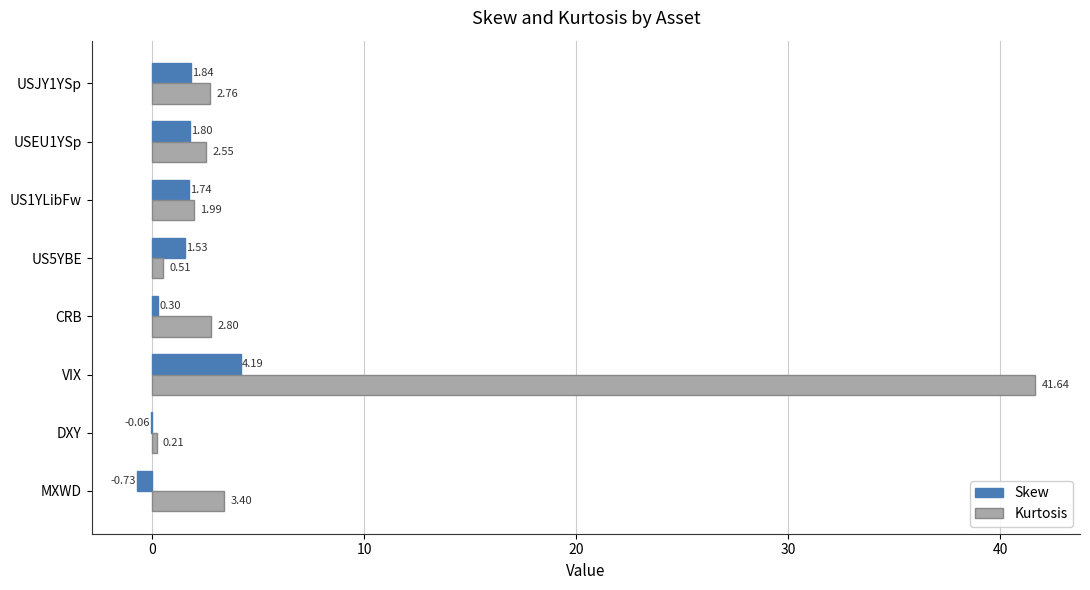

How many data points does each series have?

8